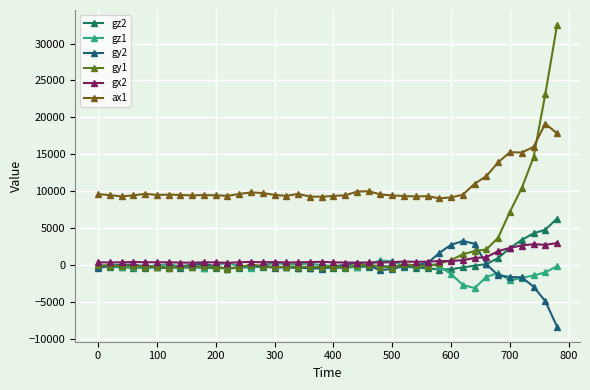

How many categories are shown in the chart?

40